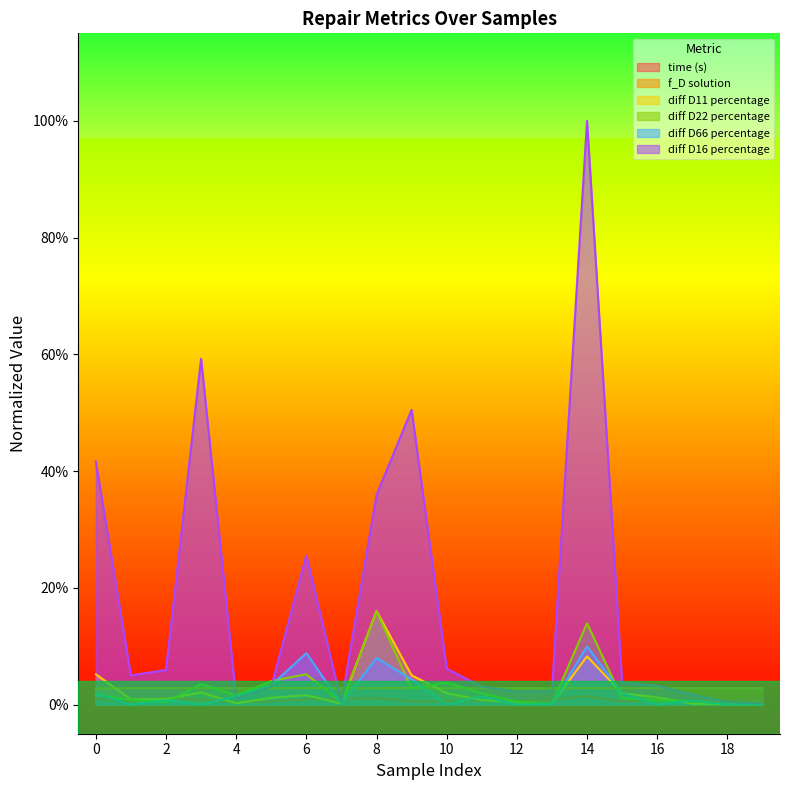

The value of time (s) at 19 is 0.0. True or false?

True